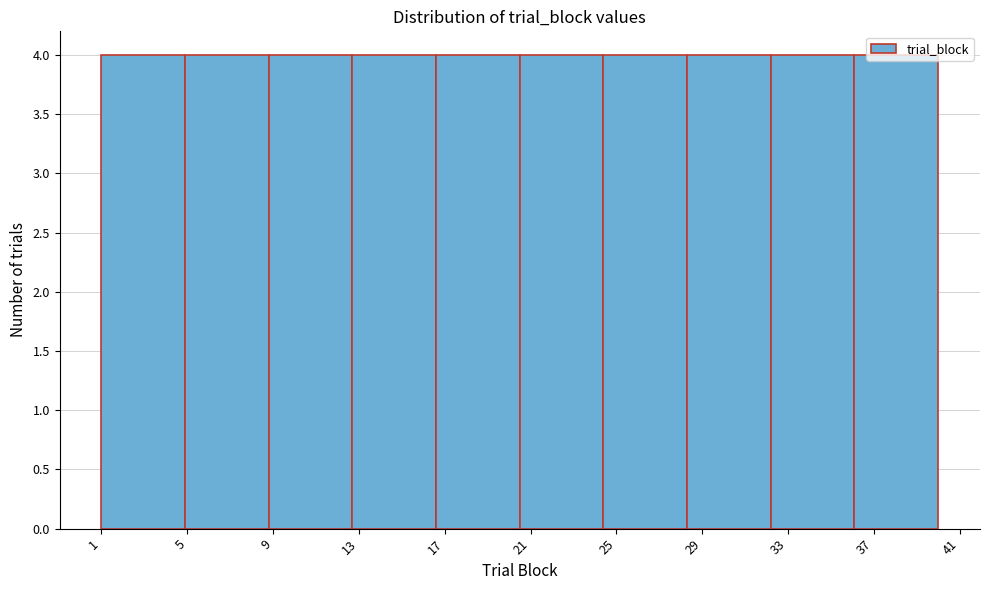

Reading left to right, transcribe this chart: for each bar, give the range it covers on the x-axis and its height. Neither the bar edges nor the heights are printed on the chart, so give them approximately, as read against the axes.

1.0 to 4.9: 4
4.9 to 8.8: 4
8.8 to 12.7: 4
12.7 to 16.6: 4
16.6 to 20.5: 4
20.5 to 24.4: 4
24.4 to 28.3: 4
28.3 to 32.2: 4
32.2 to 36.1: 4
36.1 to 40.0: 4